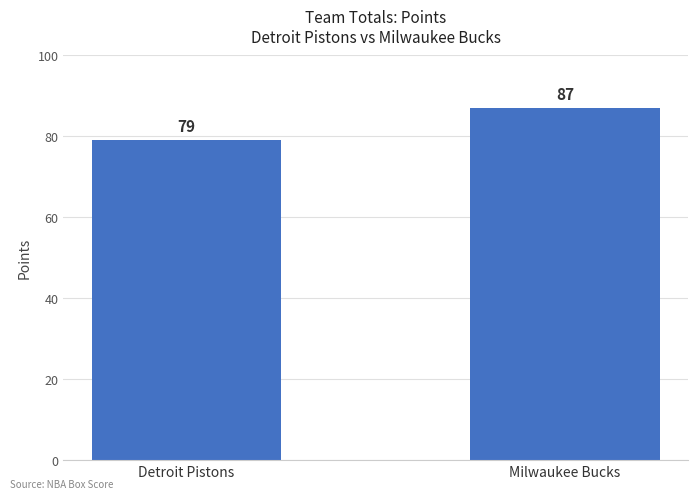

What position from the left is Milwaukee Bucks?

2